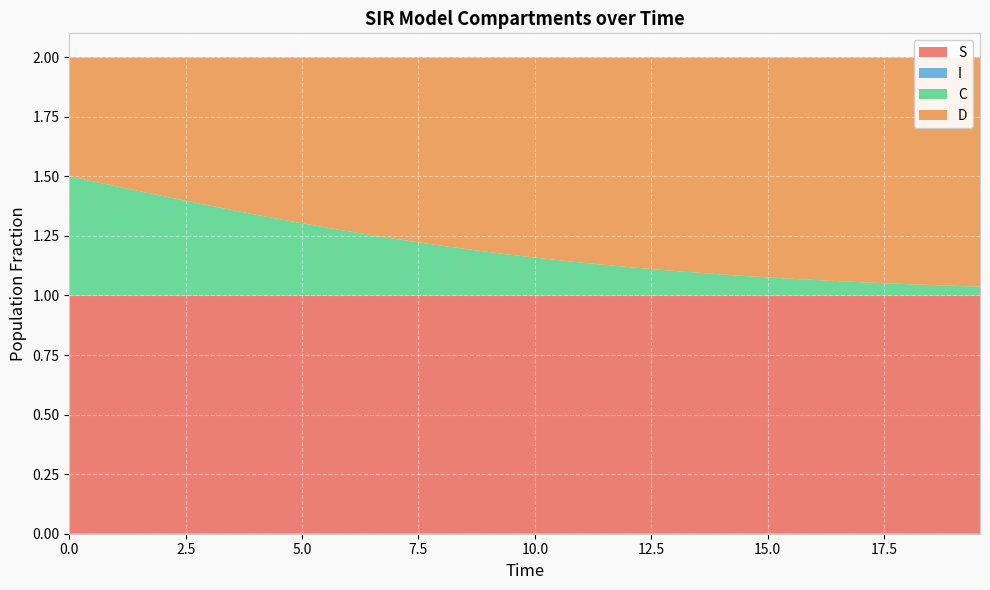

Reading left to right, transcribe all the data shown in this chart.

S: 1.0	1.0	1.0	1.0	1.0	1.0	1.0	1.0	1.0	1.0	1.0	1.0	1.0	1.0	1.0	1.0	1.0	1.0	1.0	1.0	1.0	1.0	1.0	1.0	1.0	1.0	1.0	1.0	1.0	1.0	1.0	1.0	1.0	1.0	1.0	1.0	1.0	1.0	1.0	1.0
I: 0.0	0.0	0.0	0.0	0.0	0.0	0.0	0.0	0.0	0.0	0.0	0.0	0.0	0.0	0.0	0.0	0.0	0.0	0.0	0.0	0.0	0.0	0.0	0.0	0.0	0.0	0.0	0.0	0.0	0.0	0.0	0.0	0.0	0.0	0.0	0.0	0.0	0.0	0.0	0.0
C: 0.5	0.5	0.5	0.4	0.4	0.4	0.4	0.4	0.3	0.3	0.3	0.3	0.3	0.3	0.2	0.2	0.2	0.2	0.2	0.2	0.2	0.1	0.1	0.1	0.1	0.1	0.1	0.1	0.1	0.1	0.1	0.1	0.1	0.1	0.1	0.1	0.0	0.0	0.0	0.0
D: 0.5	0.5	0.5	0.6	0.6	0.6	0.6	0.6	0.7	0.7	0.7	0.7	0.7	0.7	0.8	0.8	0.8	0.8	0.8	0.8	0.8	0.9	0.9	0.9	0.9	0.9	0.9	0.9	0.9	0.9	0.9	0.9	0.9	0.9	0.9	0.9	1.0	1.0	1.0	1.0